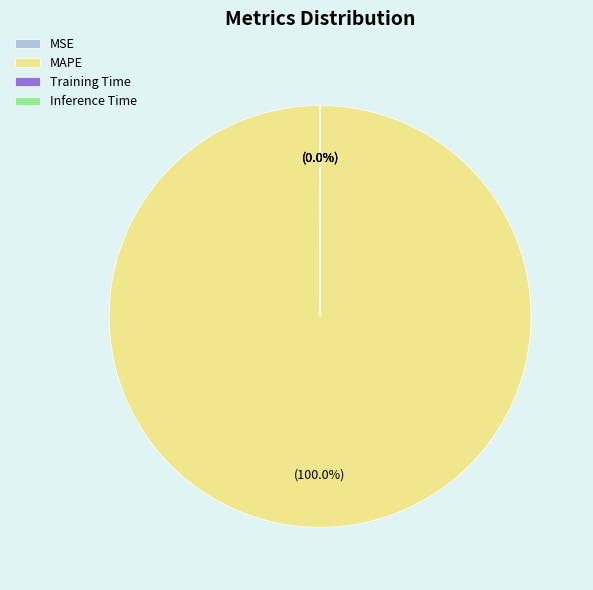

To the nearest percent, what is the average slice percentage?

25%